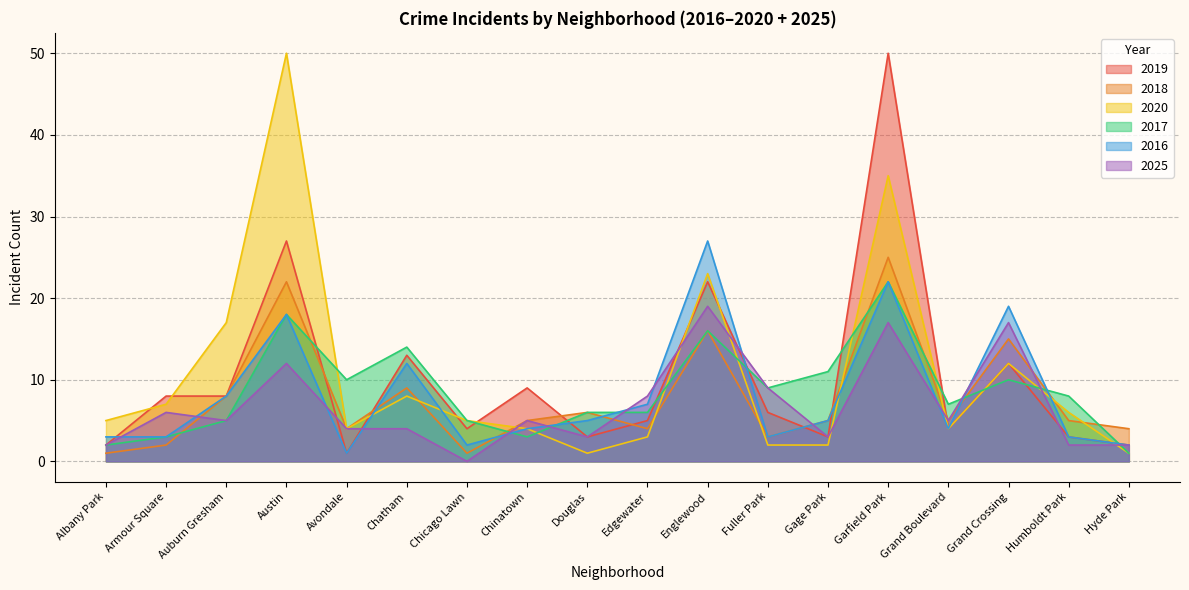

What position from the left is Hyde Park?

18